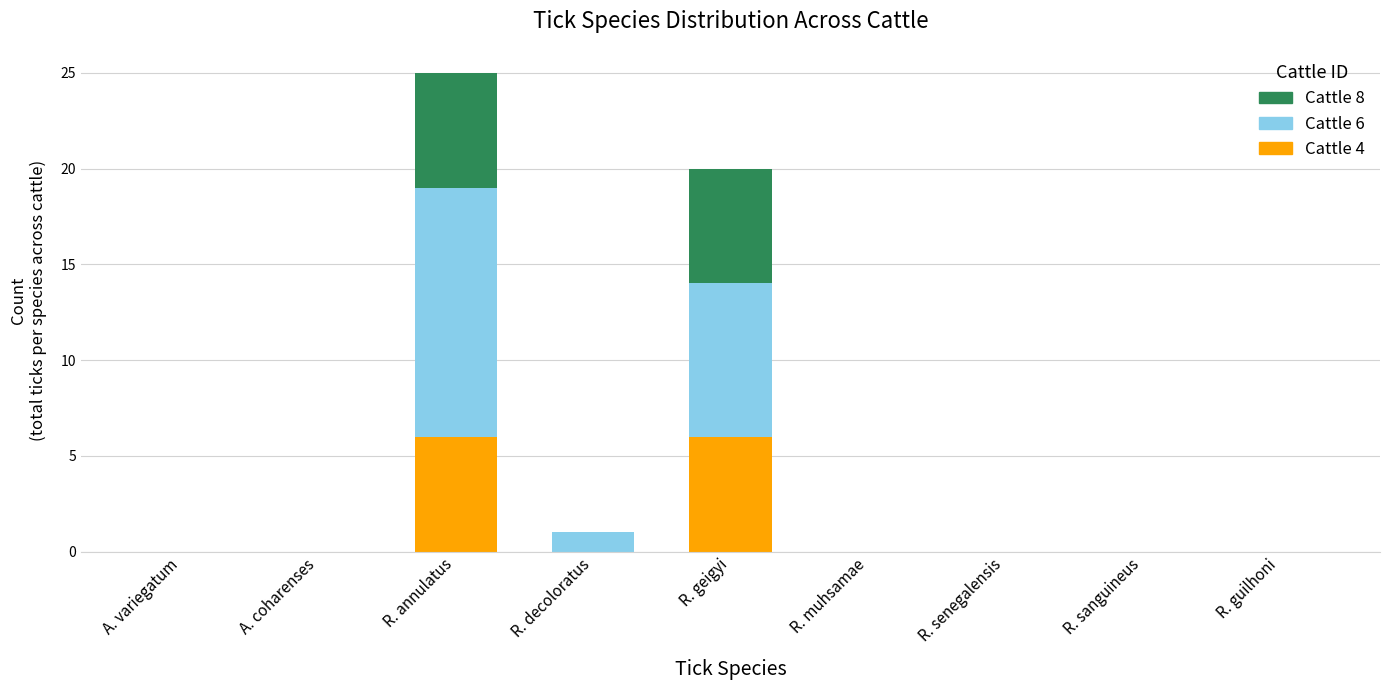

How many data points does each series have?

9